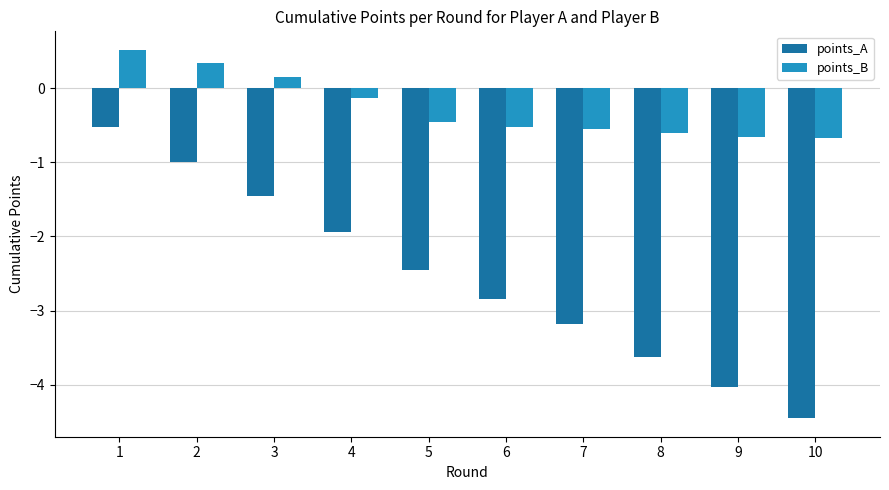

How many points_B values are between 0 and 1?

3